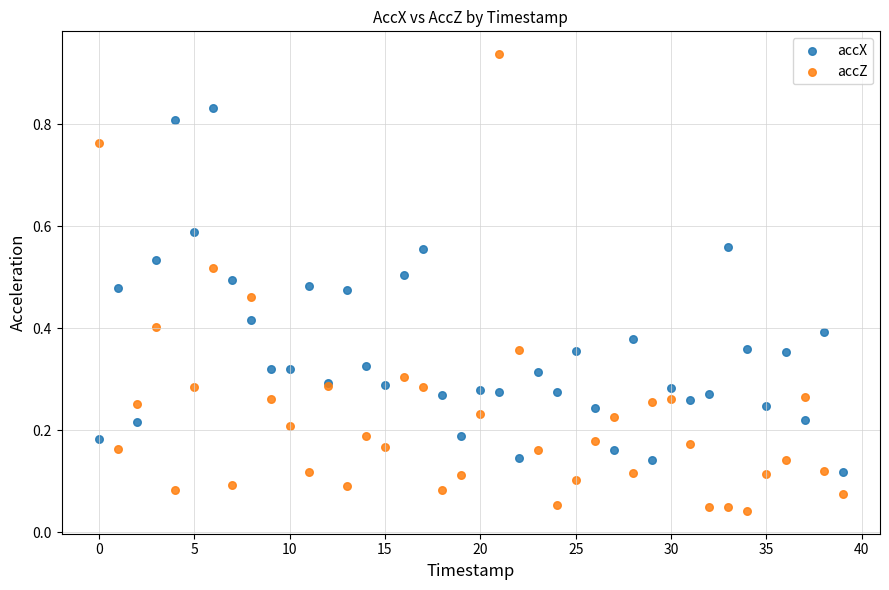

What are all the series names shown in the legend?

accX, accZ